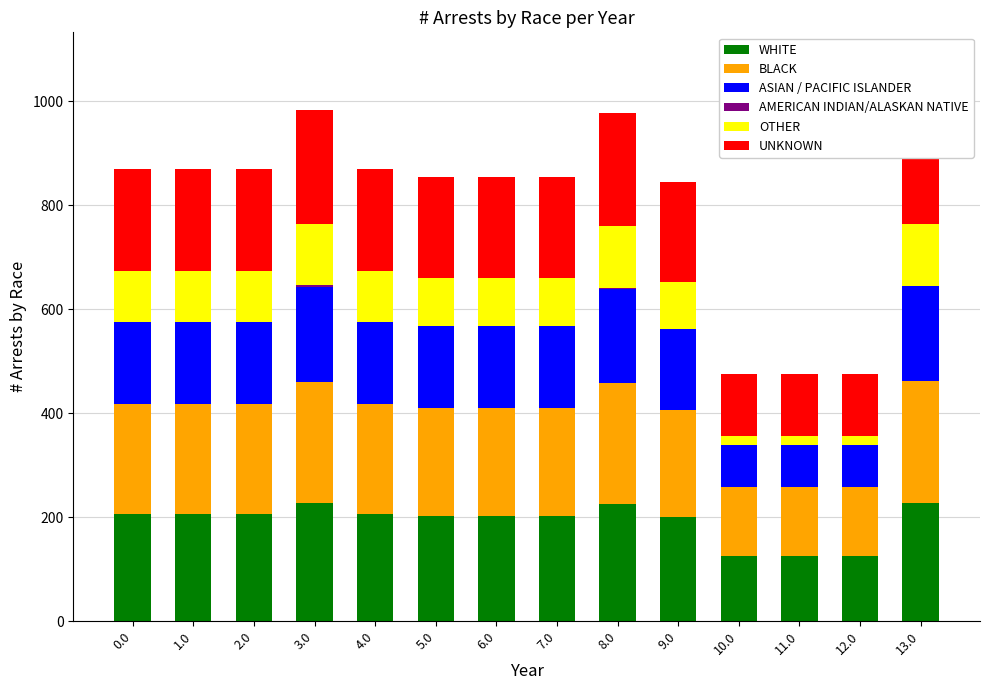

Is it true that OTHER equals 158.3 at 4.0?

False